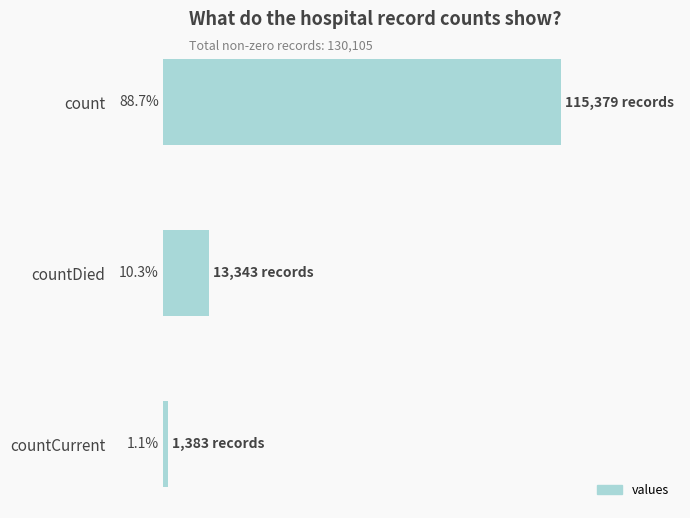

Does the chart contain stacked bars?

No